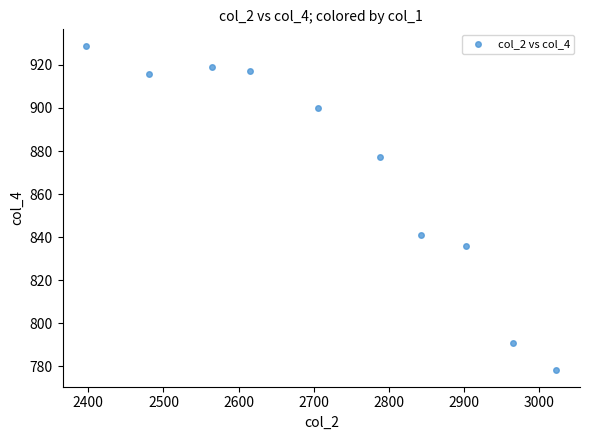

What is the range of X values (max minus min)?

626